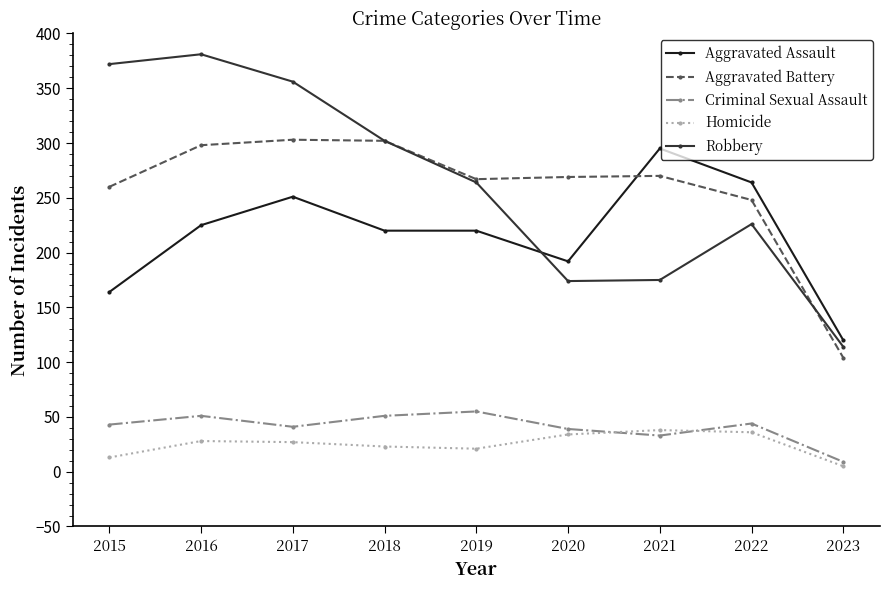

The Criminal Sexual Assault series shows 39 at 2020. True or false?

True